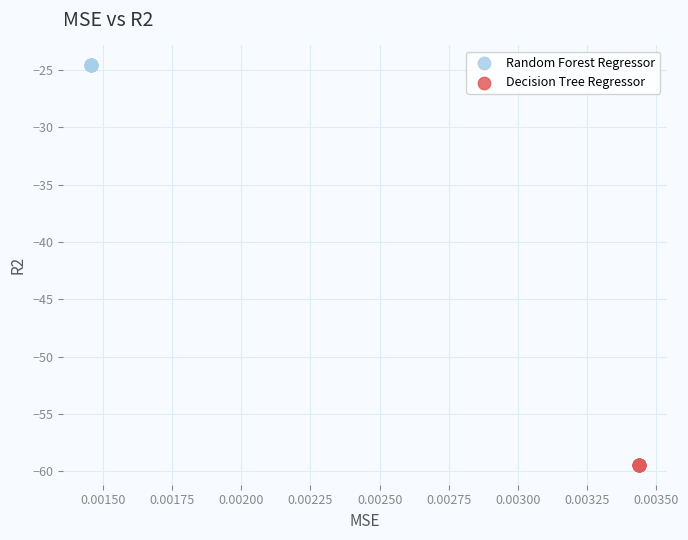

Which series reaches the maximum Y coordinate?

Random Forest Regressor